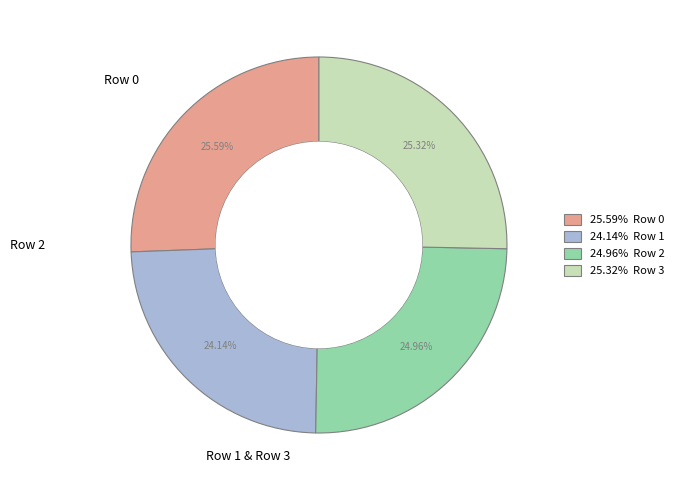

How many slices are in this pie chart?

4